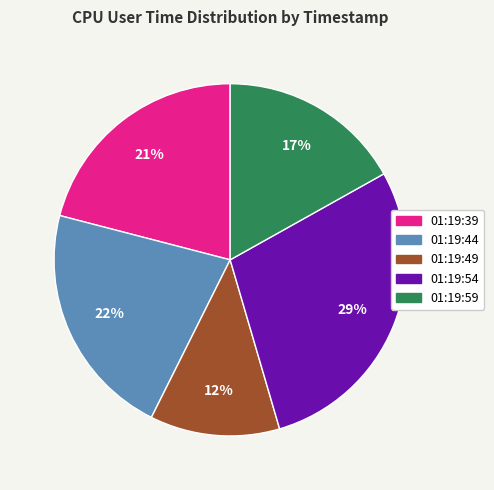

Is 01:19:44 the majority of the pie?

No